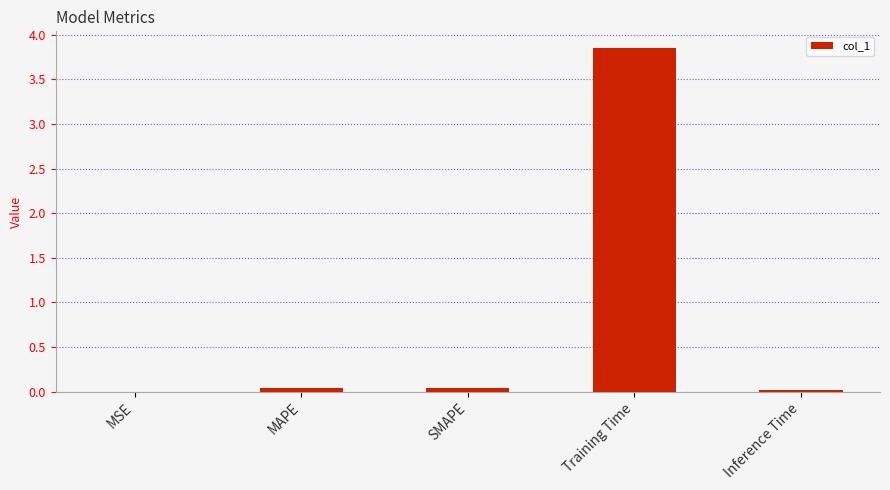

Between MSE and Training Time, which is larger?

Training Time